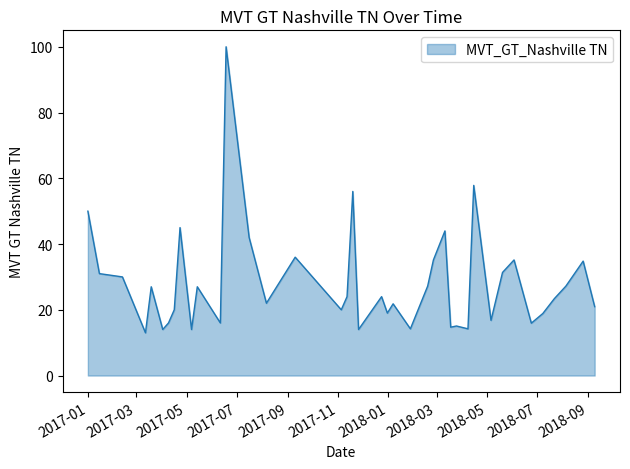

Count the number of data series in this chart.

1